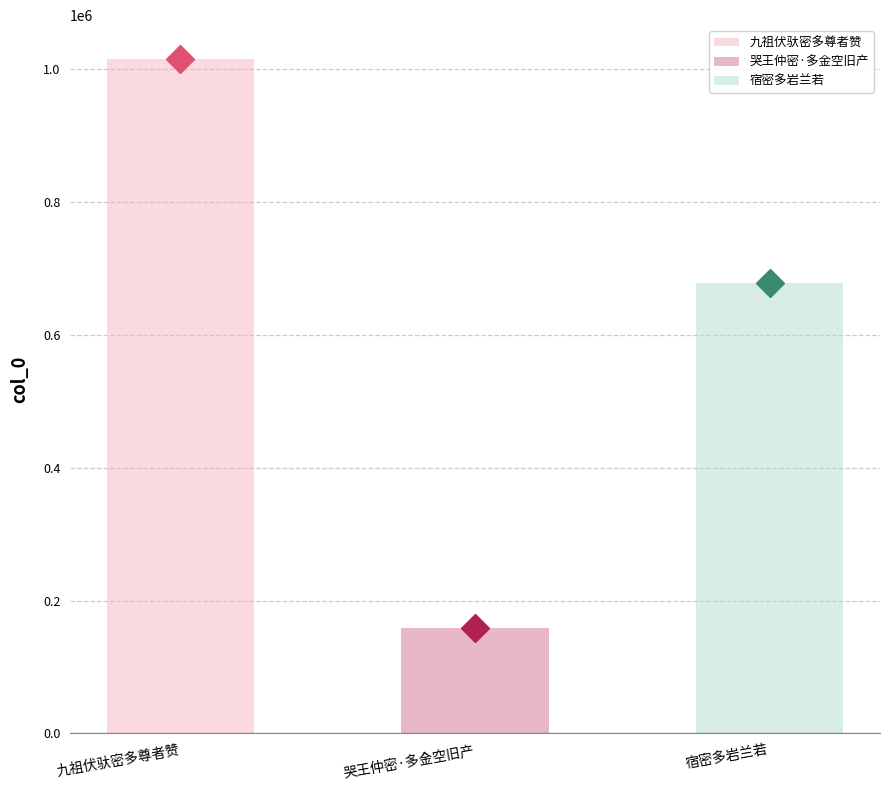

The chart shows a value of 1015665 at 九祖伏驮密多尊者赞. True or false?

True